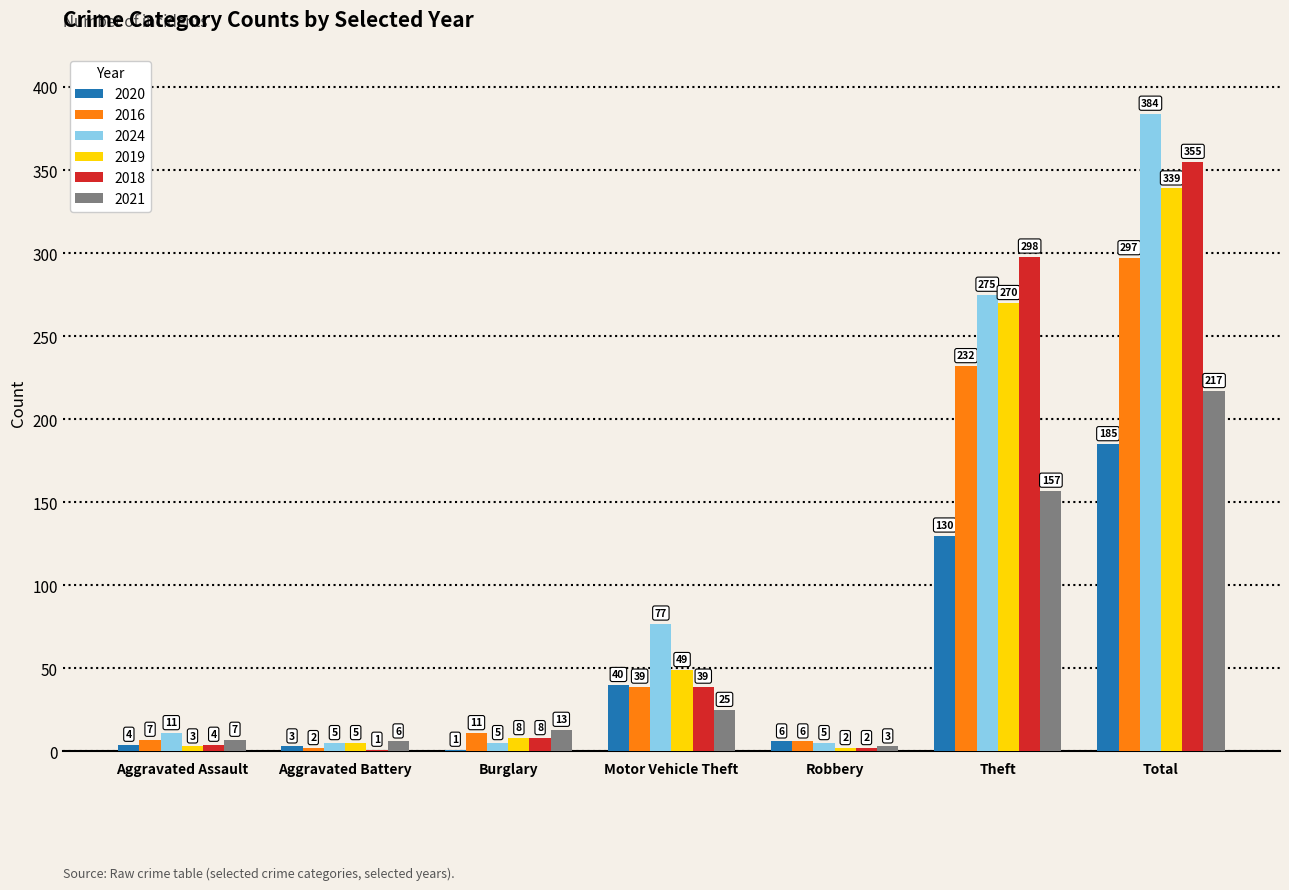

What is the sum of all 2020 values?

369